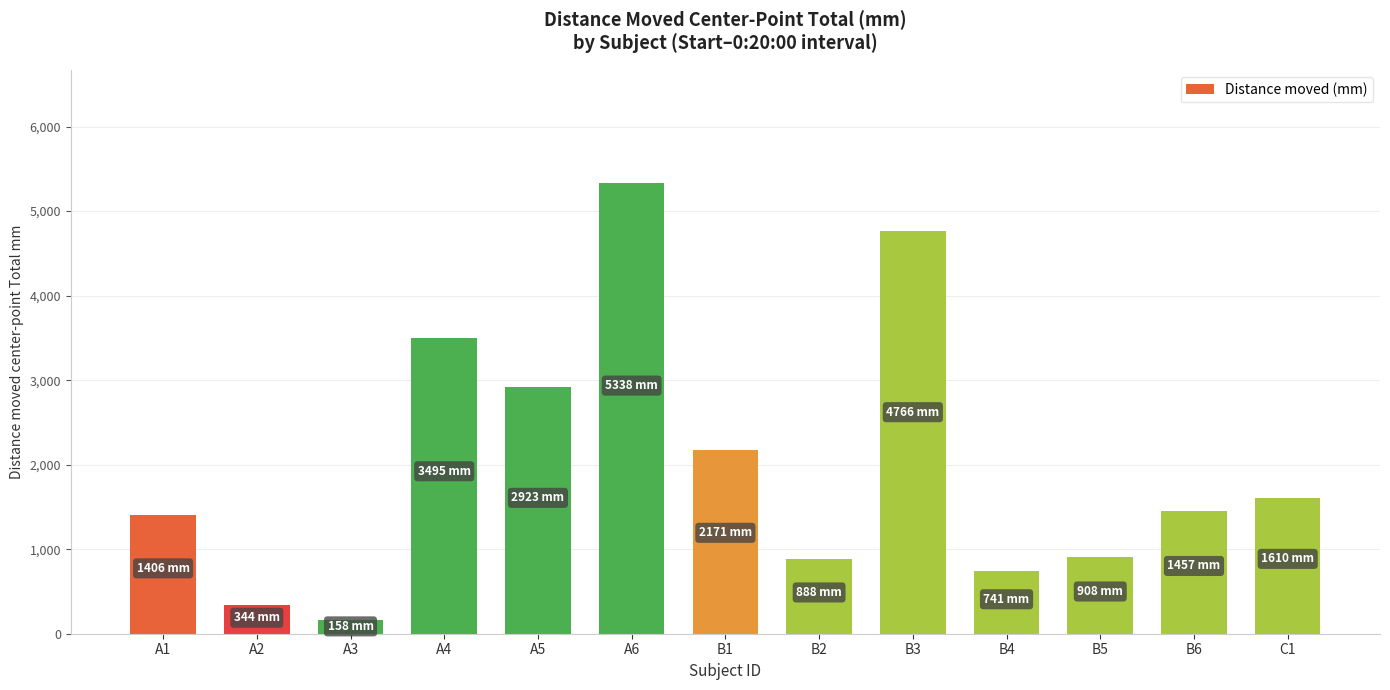

The chart shows a value of 2170.7 at B1. True or false?

True